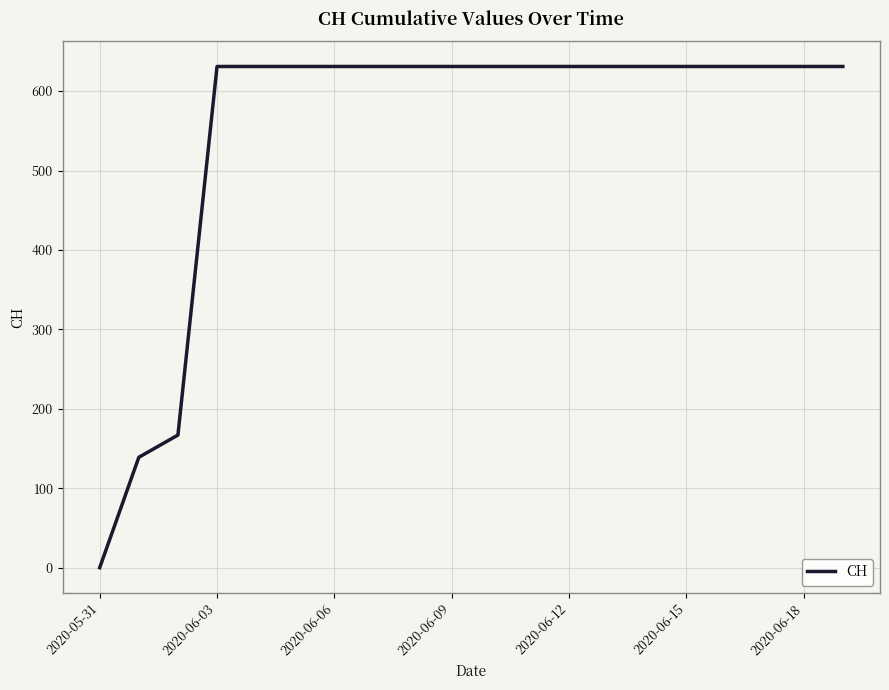

What is the difference between the maximum and minimum values?

631